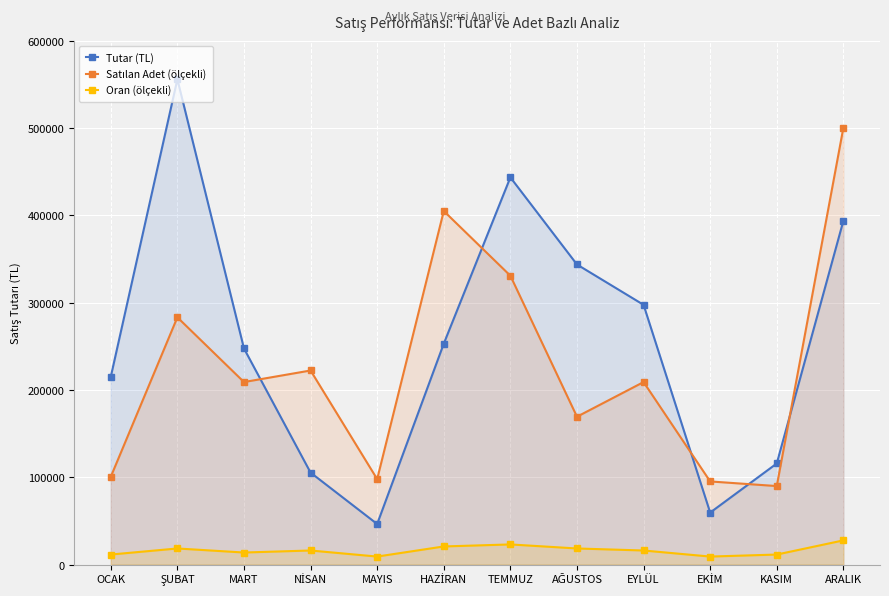

Where do Satılan Adet (ölçekli) and Tutar (TL) first cross each other?

MART and NİSAN